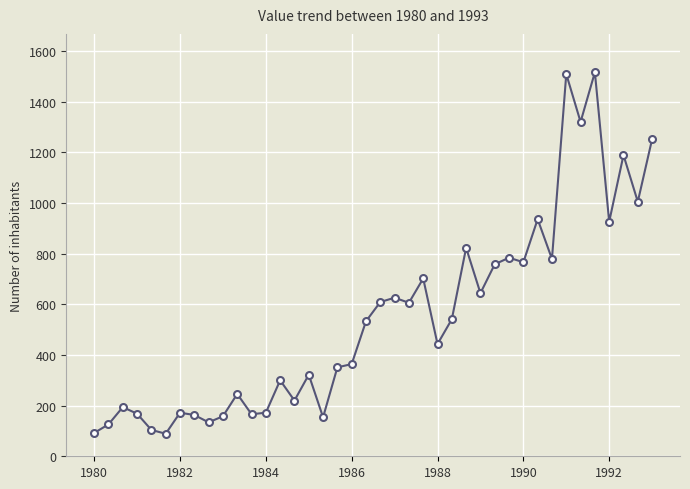

What is the minimum value shown in the chart?

89